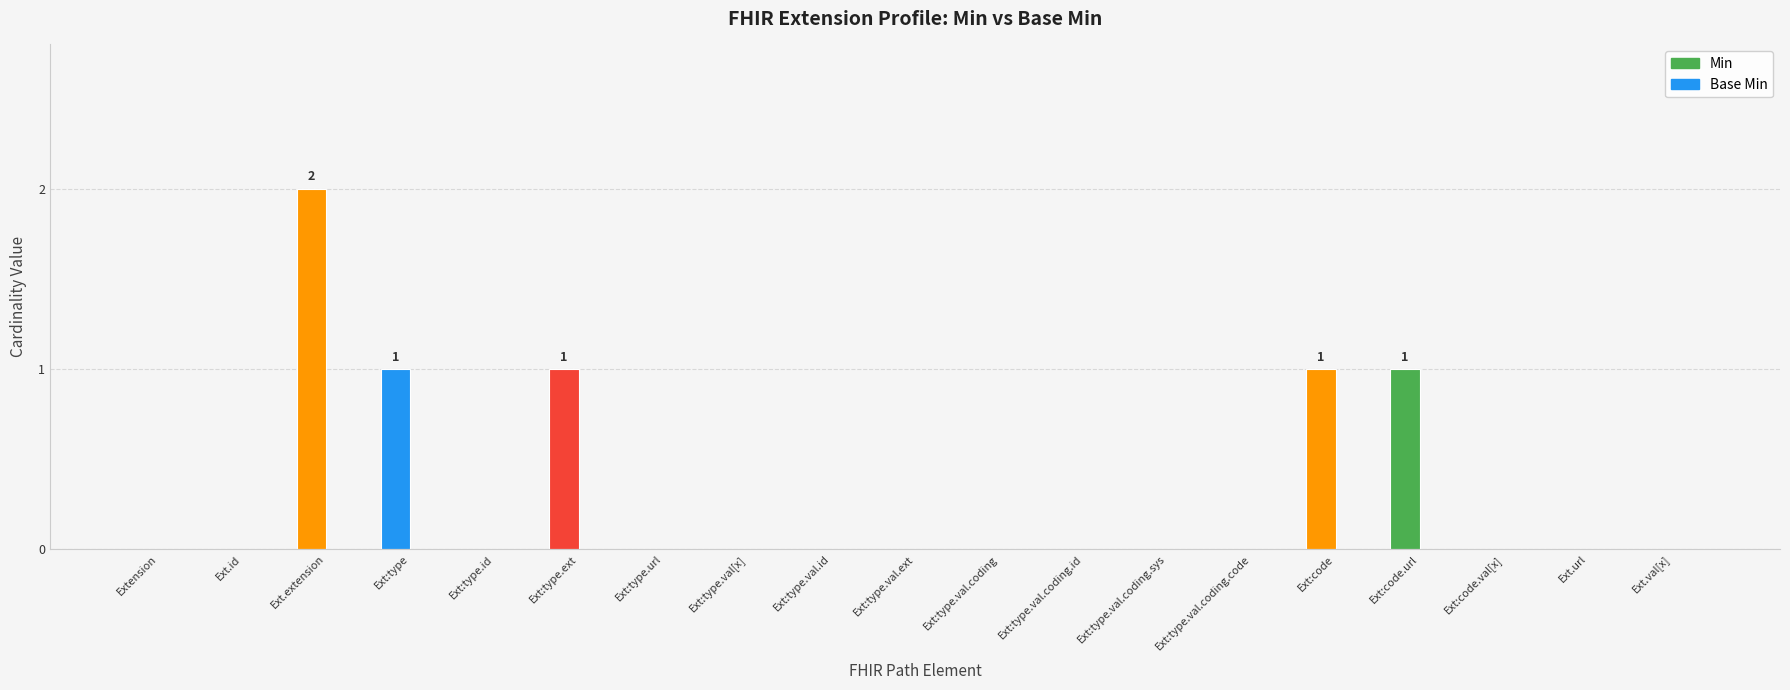

Reading left to right, extract all data points from this chart.

Extension=0	Ext.id=0	Ext.extension=2	Ext:type=1	Ext:type.id=0	Ext:type.ext=1	Ext:type.url=0	Ext:type.val[x]=0	Ext:type.val.id=0	Ext:type.val.ext=0	Ext:type.val.coding=0	Ext:type.val.coding.id=0	Ext:type.val.coding.sys=0	Ext:type.val.coding.code=0	Ext:code=1	Ext:code.url=1	Ext:code.val[x]=0	Ext.url=0	Ext.val[x]=0